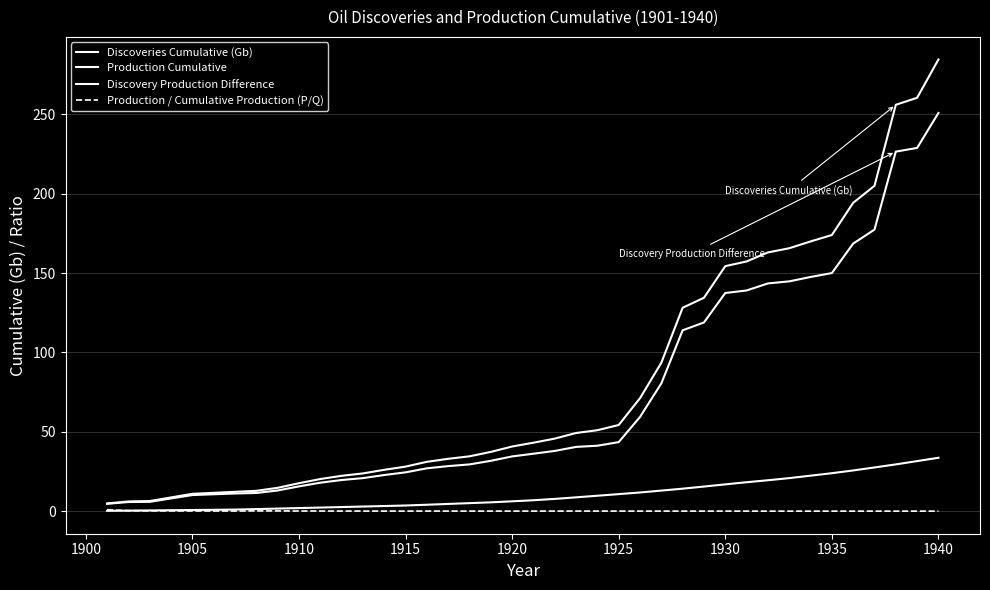

Rank the series by their maximum value, from highest to lowest.

Discoveries Cumulative (Gb), Discovery Production Difference, Production Cumulative, Production / Cumulative Production (P/Q)